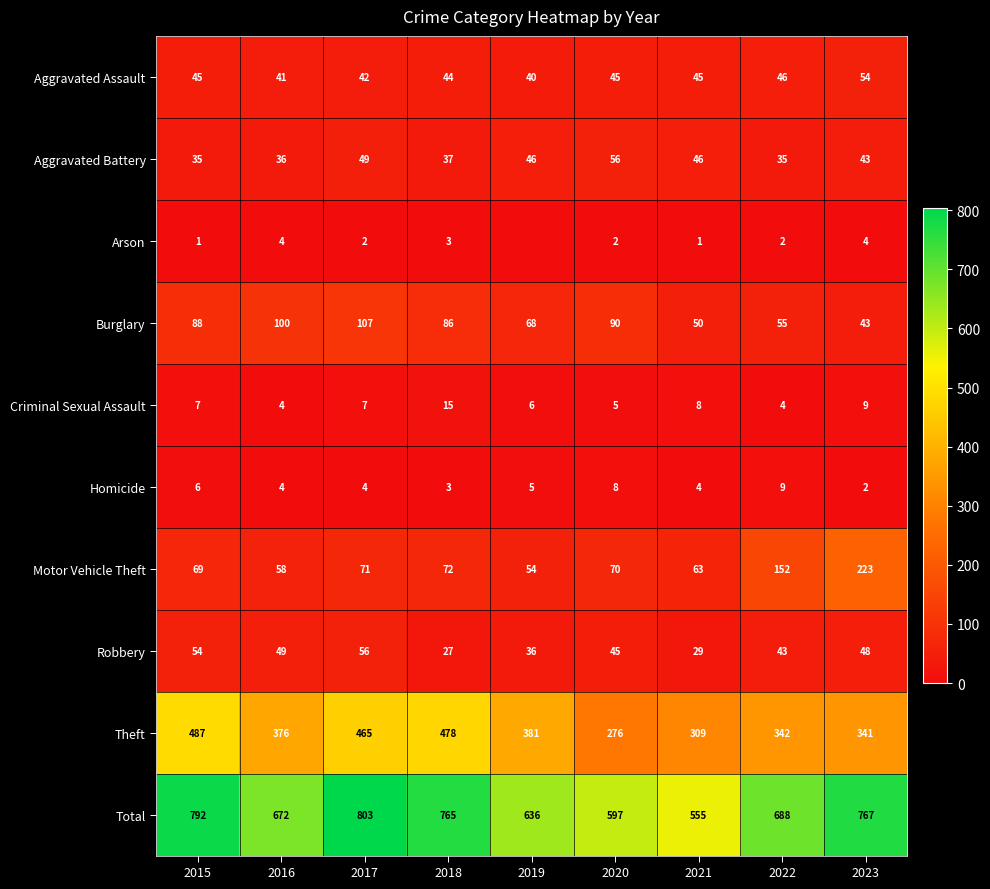

Which category has the highest value in the Total series?

2017